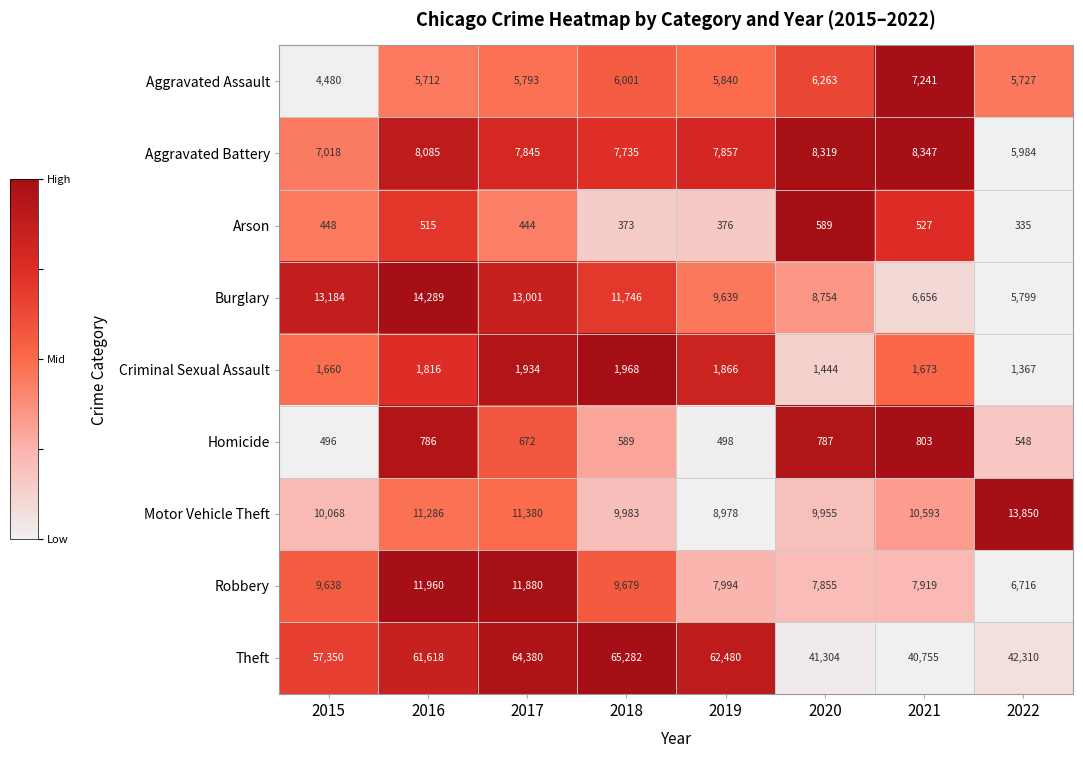

What is the total value across all series at 2021?

84514